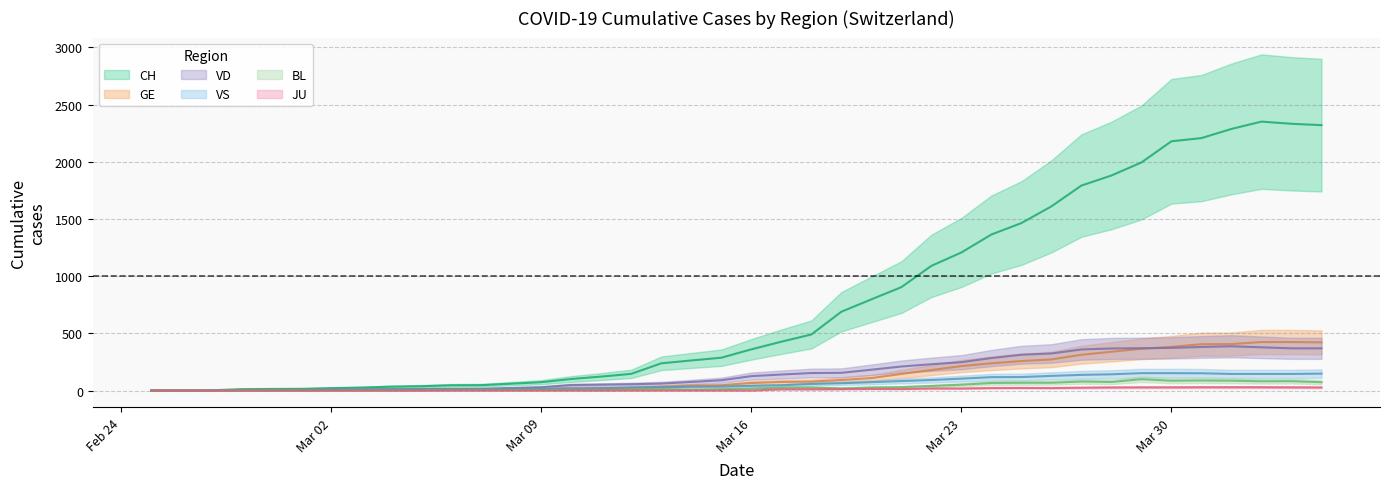

At which category is the sum across all series the highest?

2020-04-02